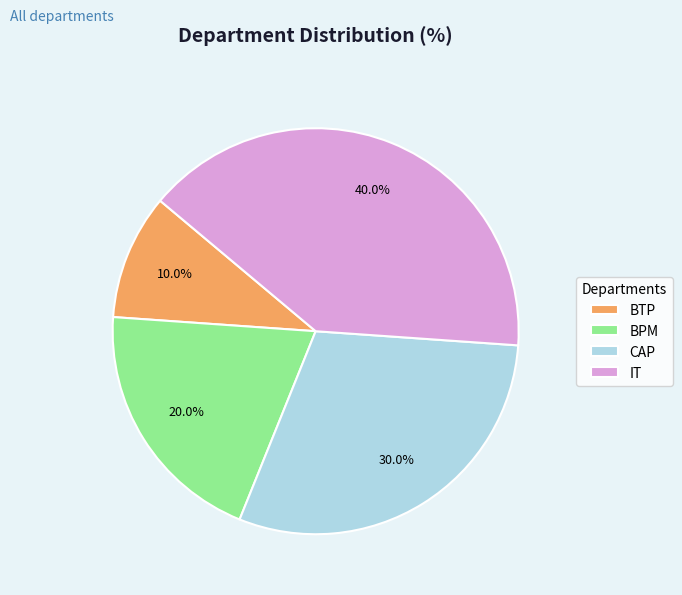

Count the number of slices in the pie.

4